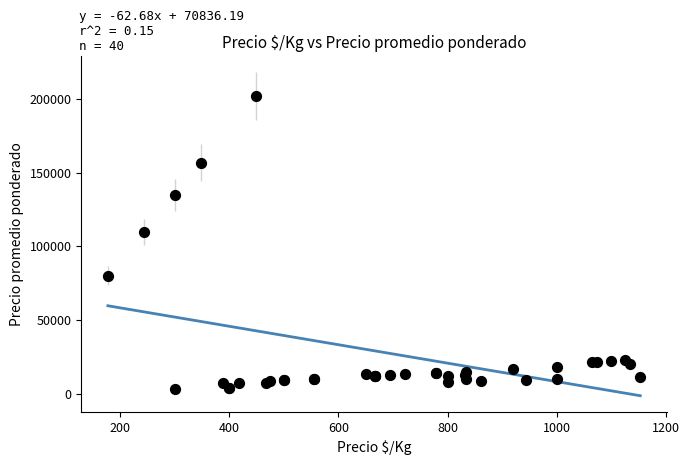

What Y value in the scatter plot is closest to 102500?

110000